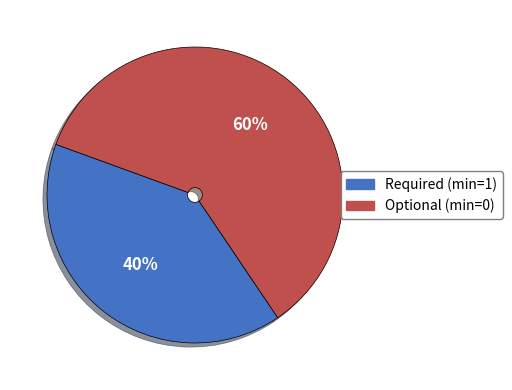

Is there a majority slice in this chart?

Yes